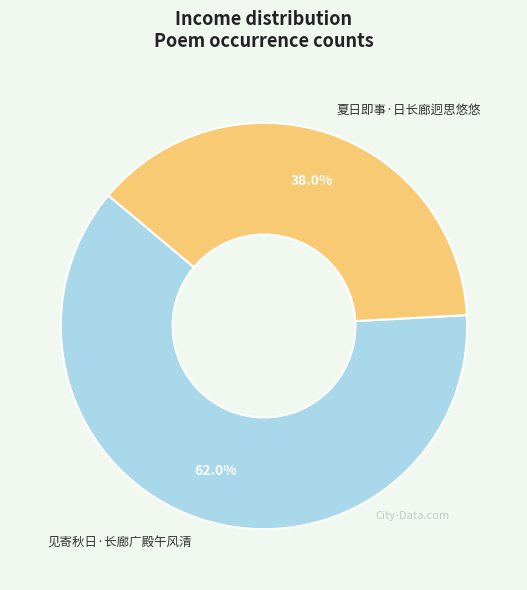

Does 见寄秋日·长廊广殿午风清 represent more than half of the total?

Yes